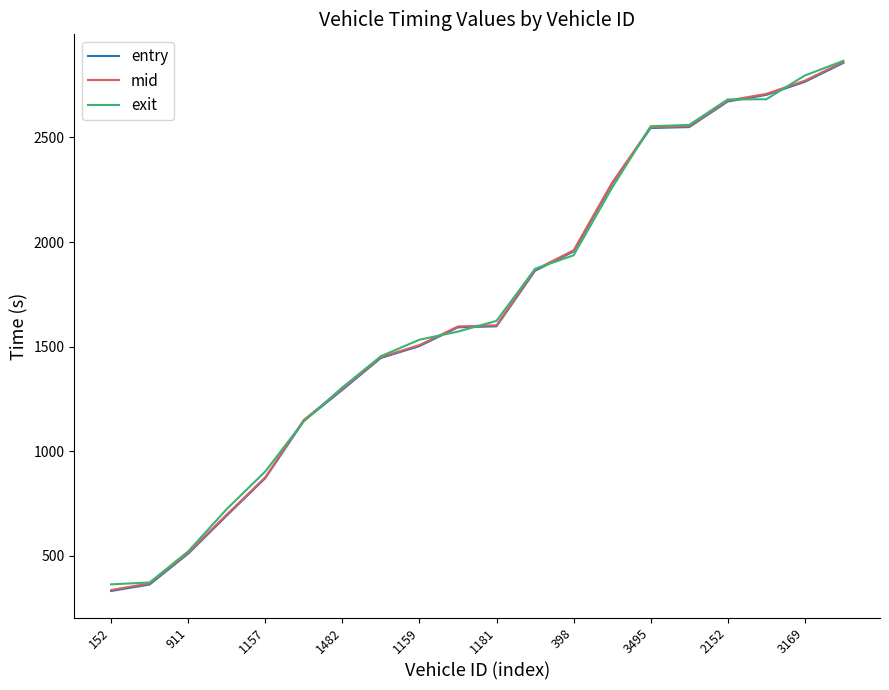

What is the highest value of the entry series?

2856.4